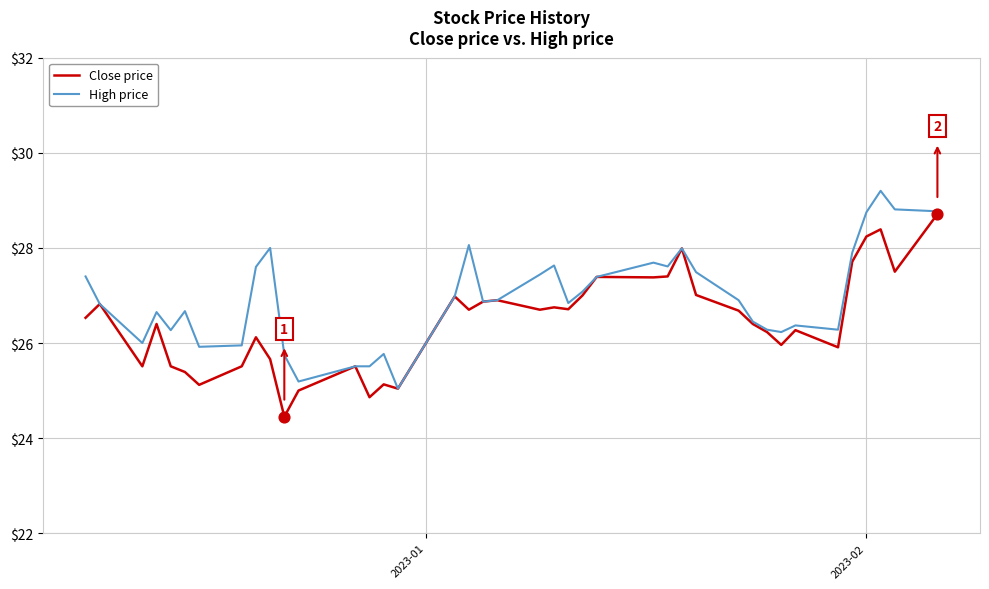

What is the highest value of the Close price series?

28.7